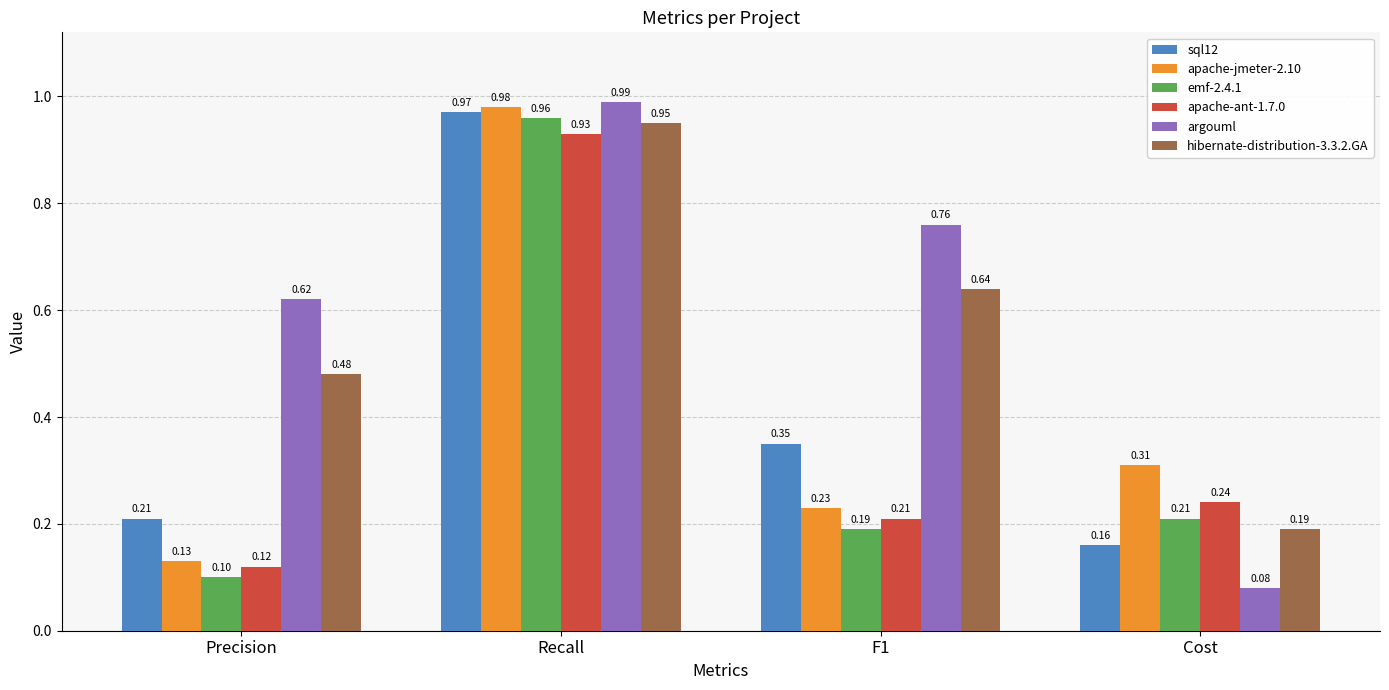

Which series has the widest spread of values?

argouml